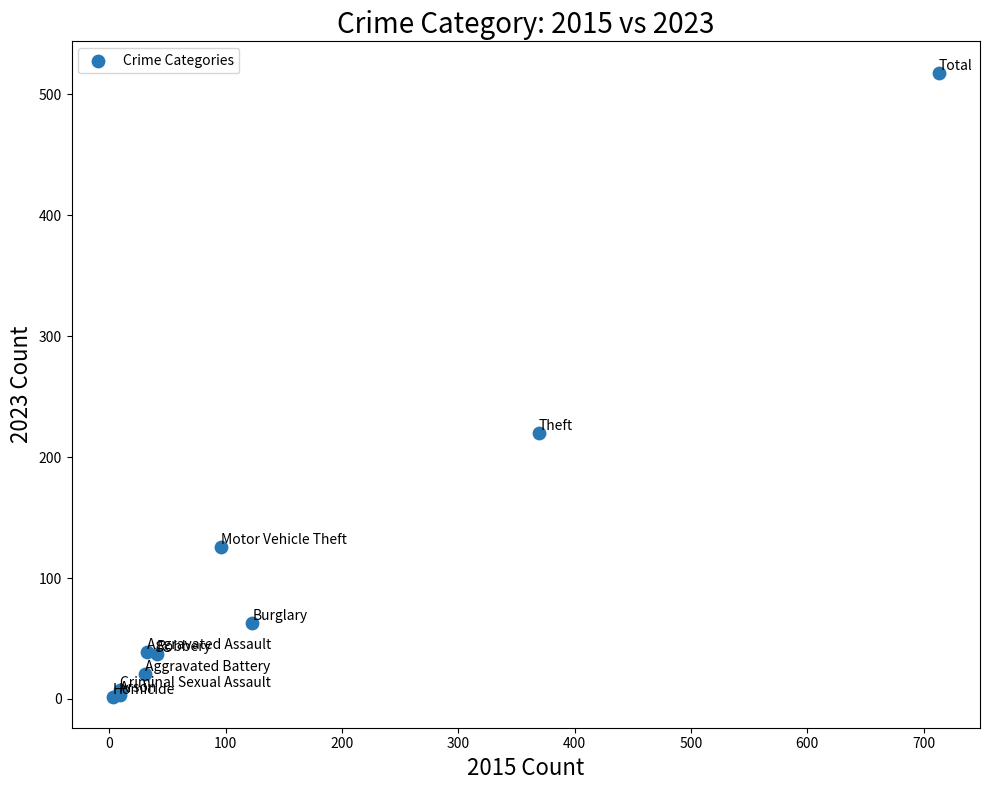

What Y value in the scatter plot is closest to 260?

220